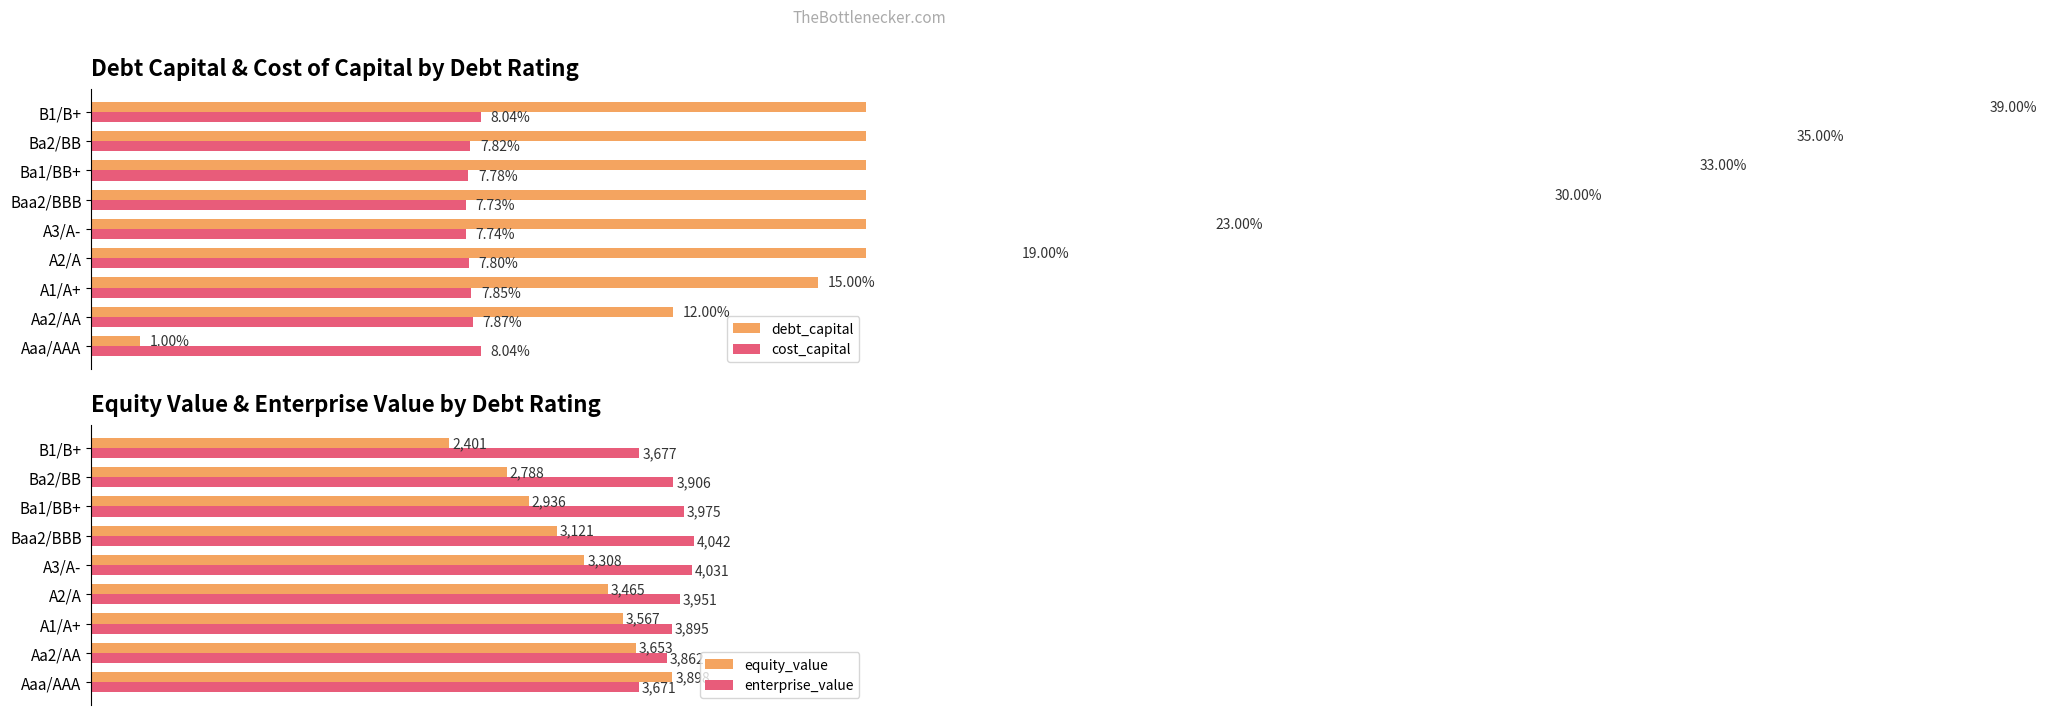

What are all the series names shown in the legend?

debt_capital, cost_capital, equity_value, enterprise_value